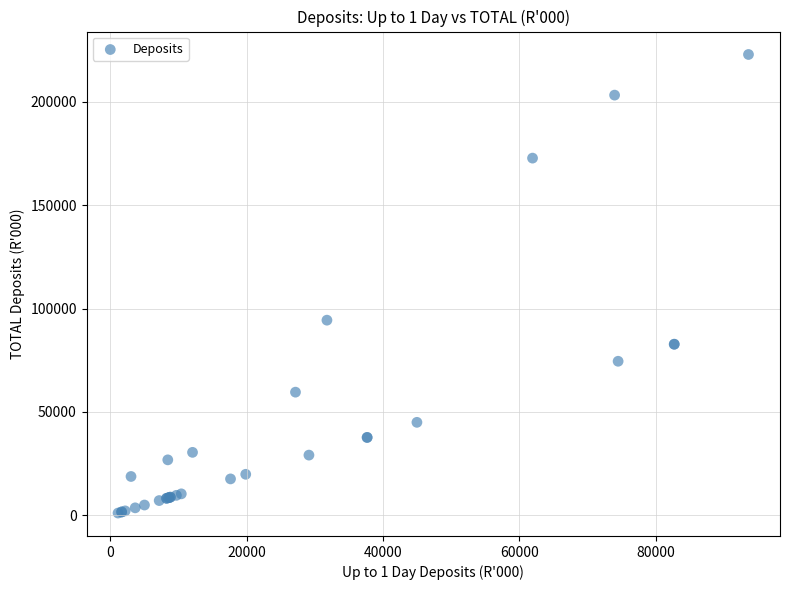

What Y value in the scatter plot is closest to 111960?

94356